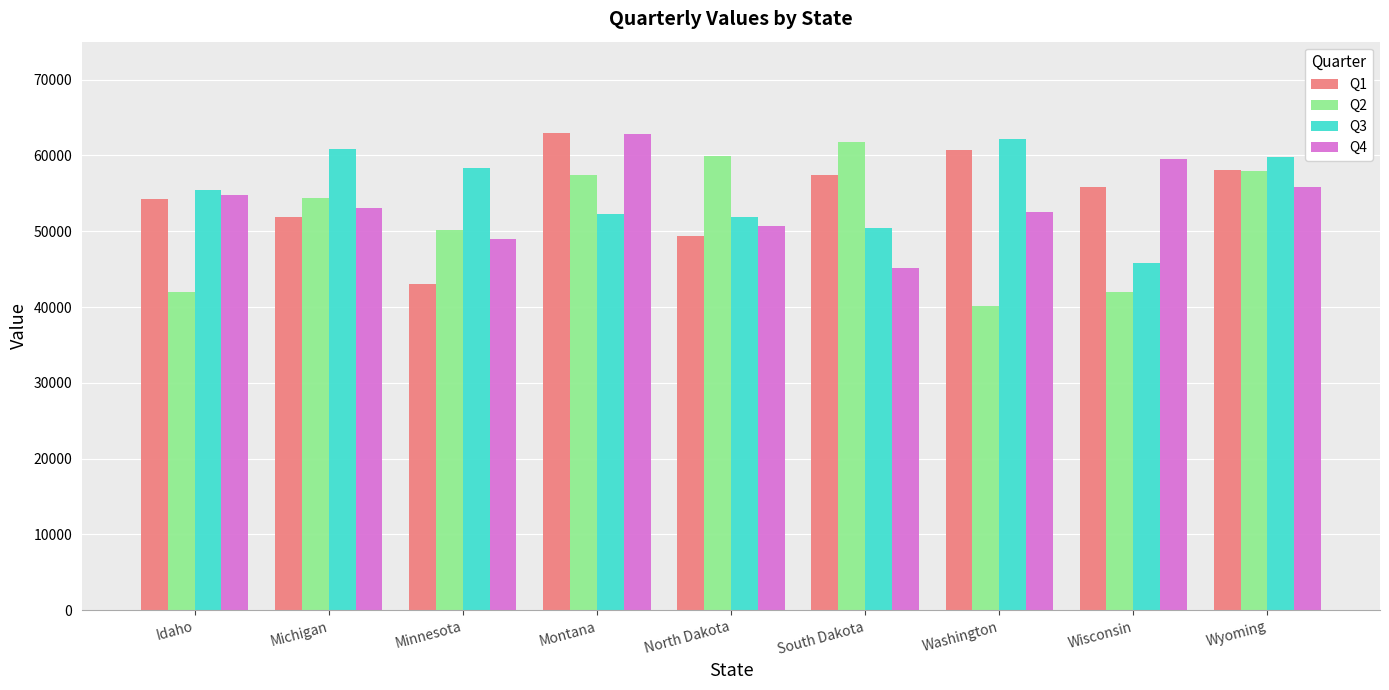

Which series has the widest spread of values?

Q2